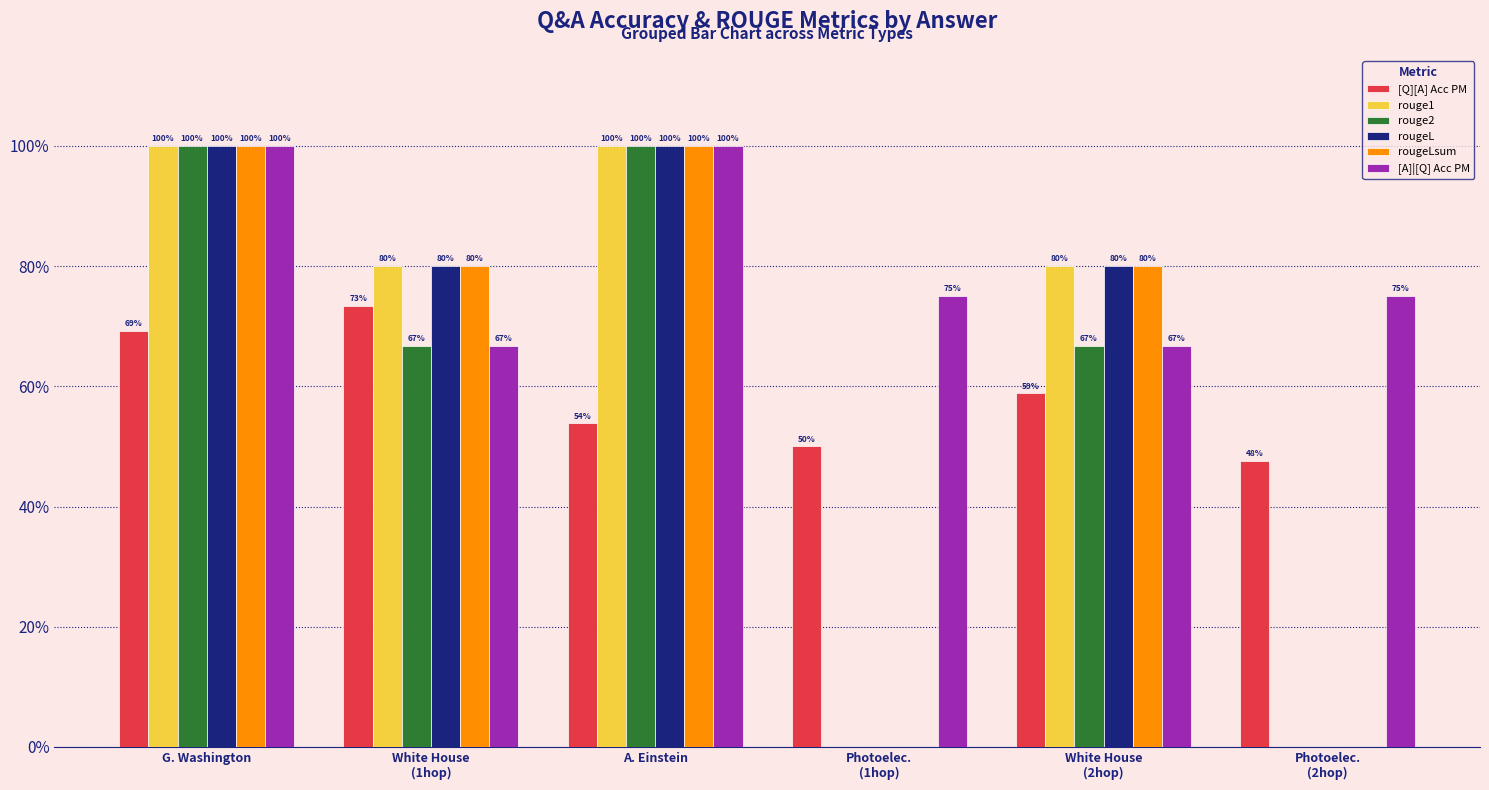

What is the difference between the rouge2 values at Photoelec.
(2hop) and White House
(2hop)?

0.7